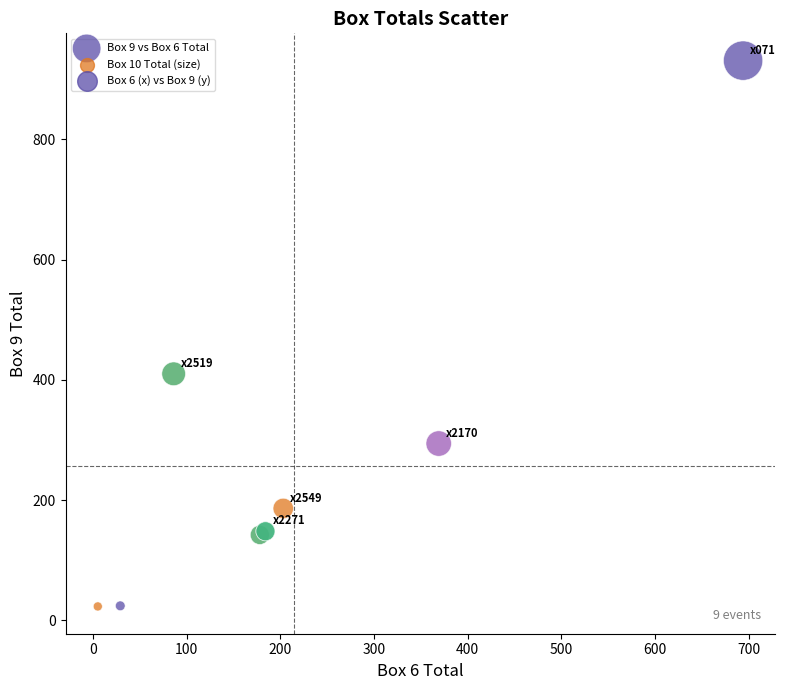

What Y value in the scatter plot is closest to 477?

410